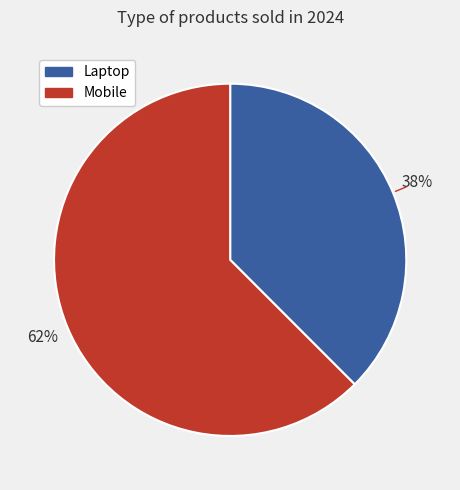

What is the majority slice?

Mobile